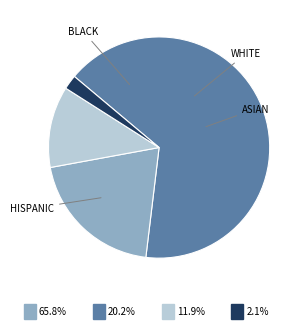

Is there any slice that represents more than half of the pie?

Yes